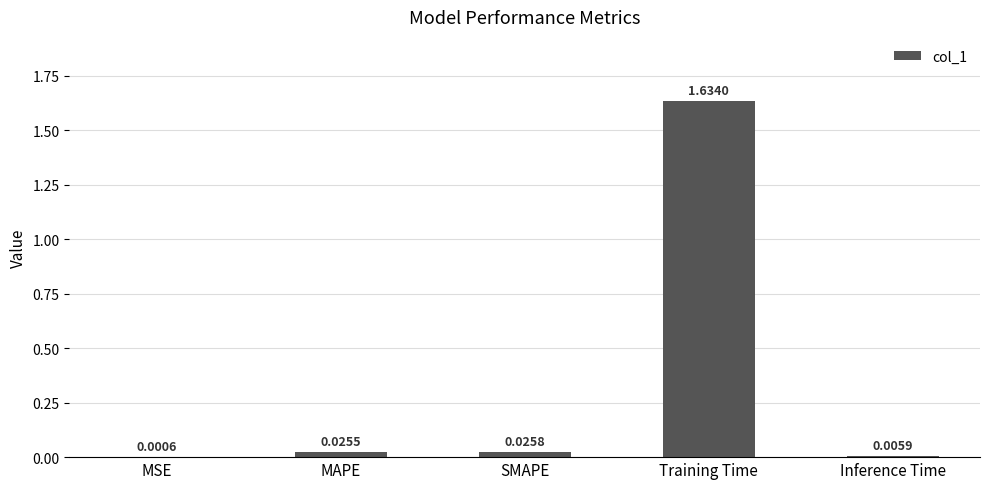

What is the sum of all values?

1.7